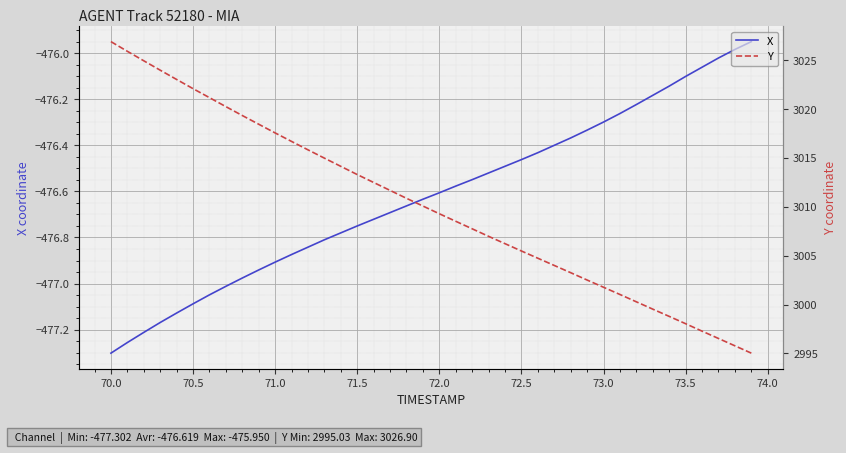

The value of X at 70.5 is -477.1. True or false?

True